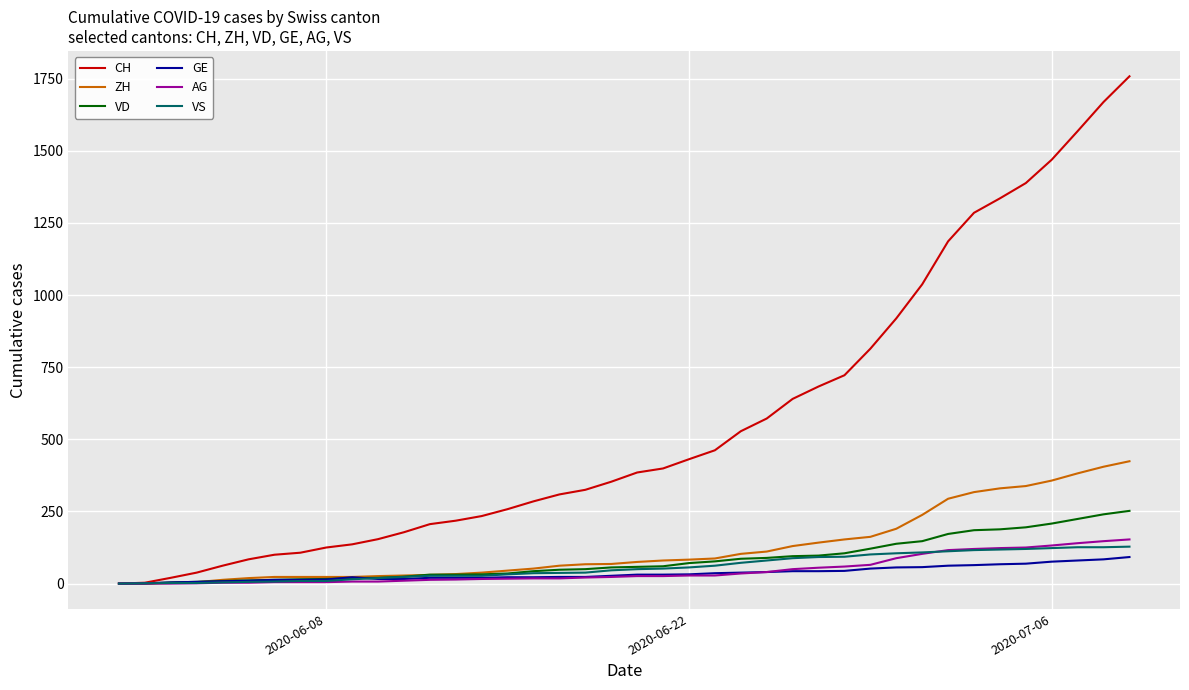

What is the difference between the second highest and second lowest values in the VS series?

125